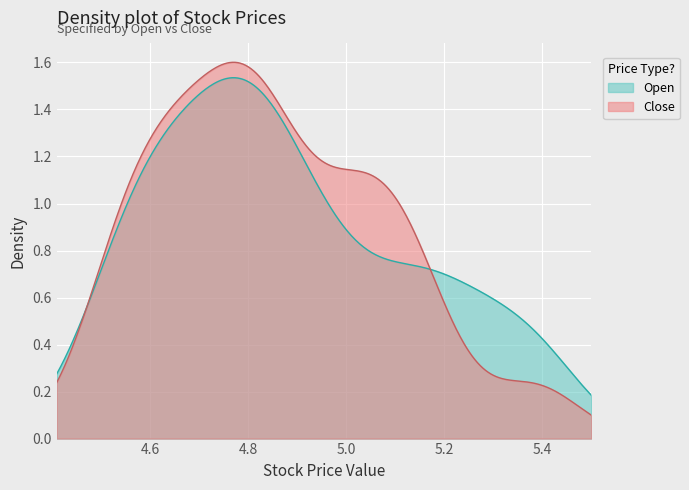

How many lines are shown in the chart?

2